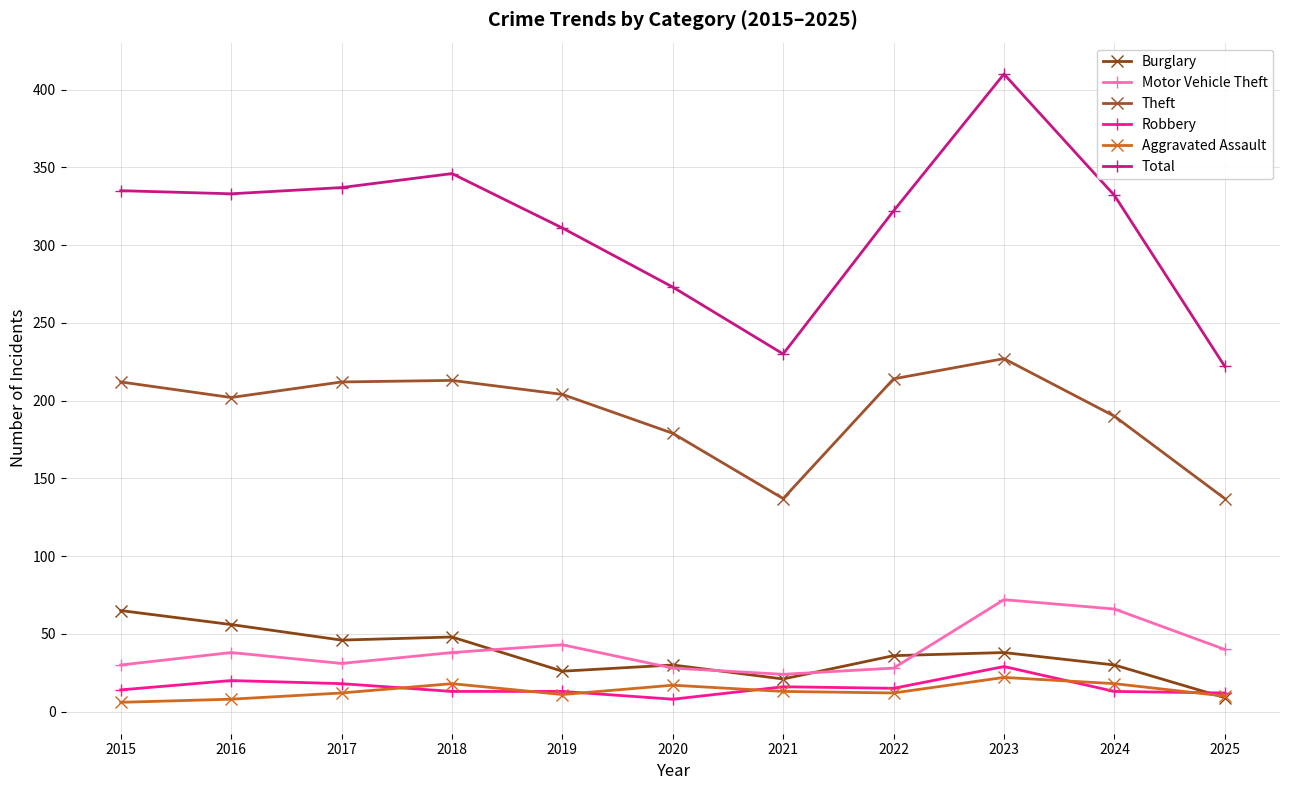

The value of Burglary at 2023 is 38. True or false?

True